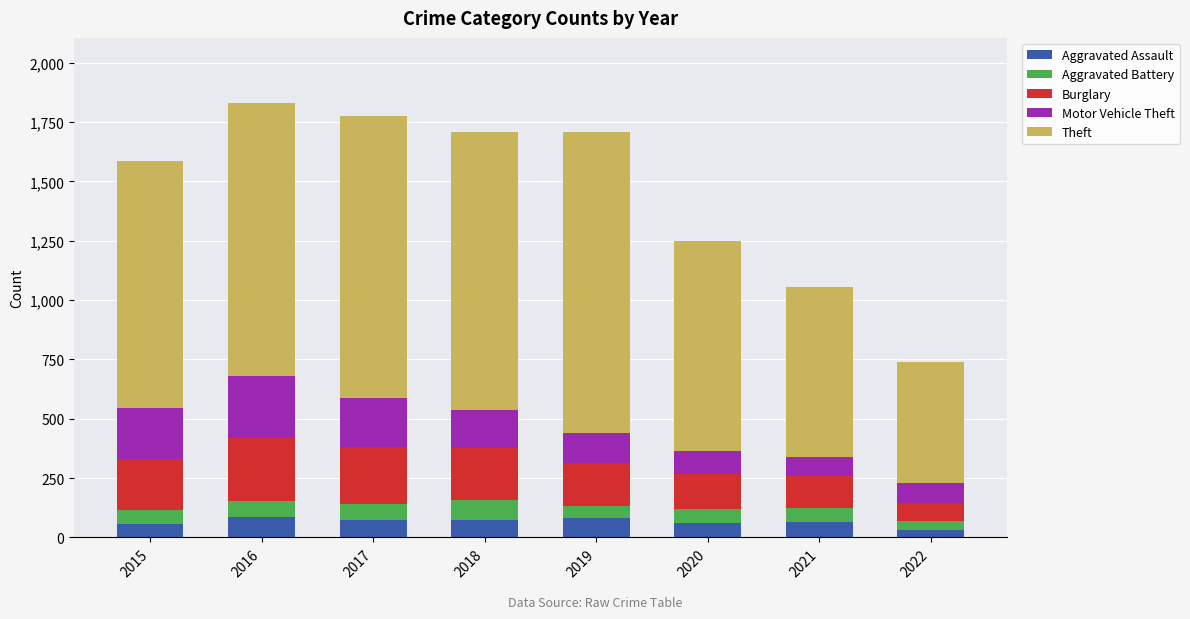

What is the maximum value for Aggravated Assault?

88